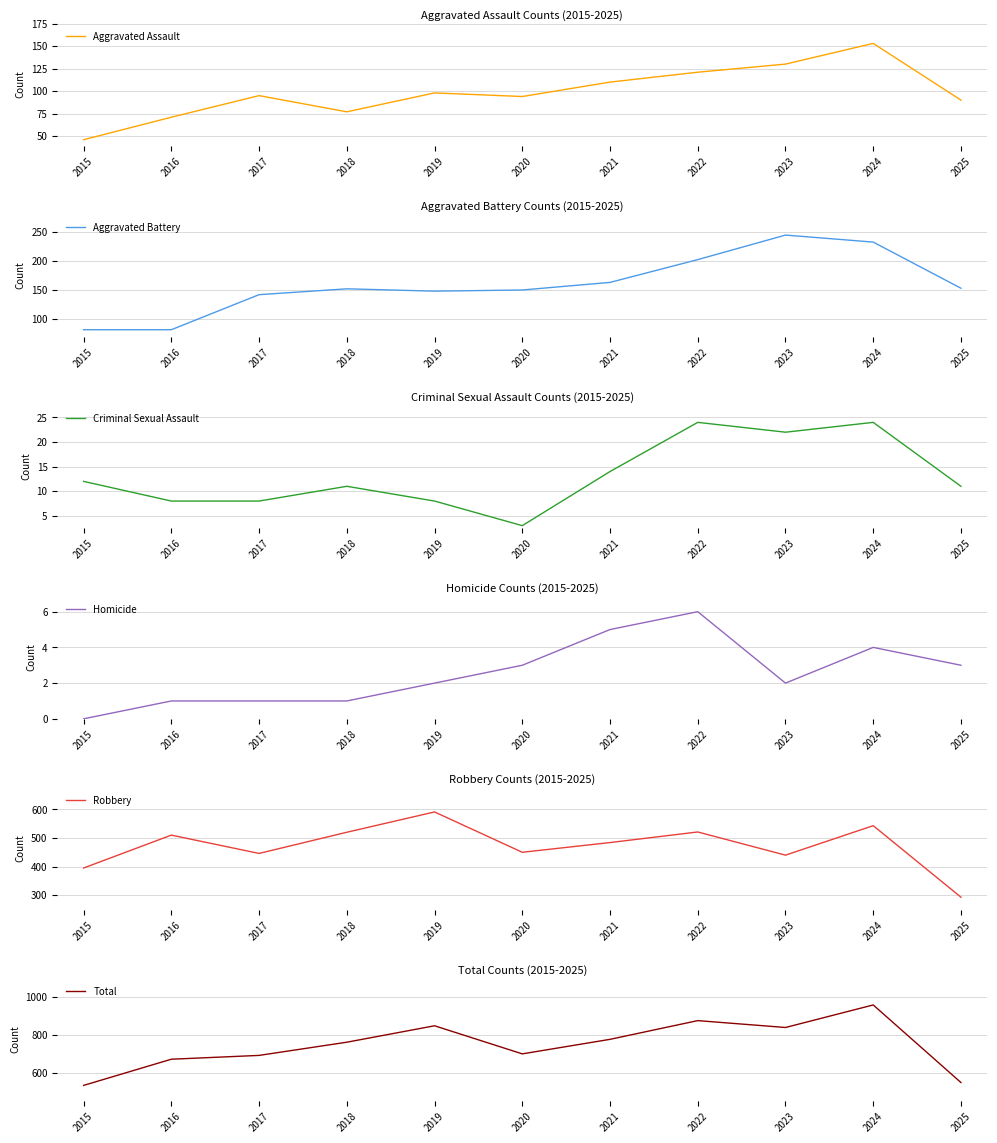

True or false: Total and Aggravated Assault intersect in this chart.

False